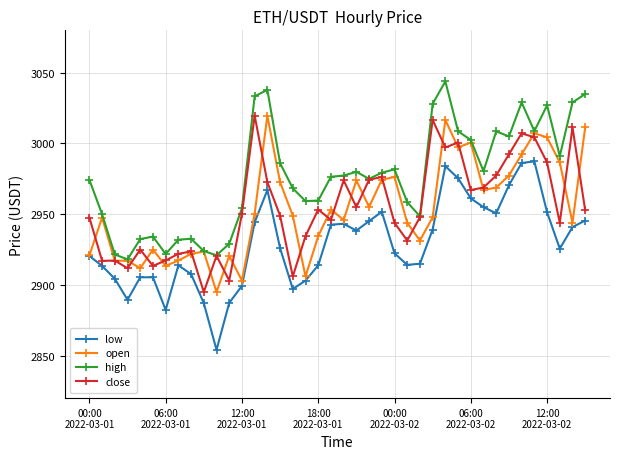

What is the lowest value of the open series?

2895.0